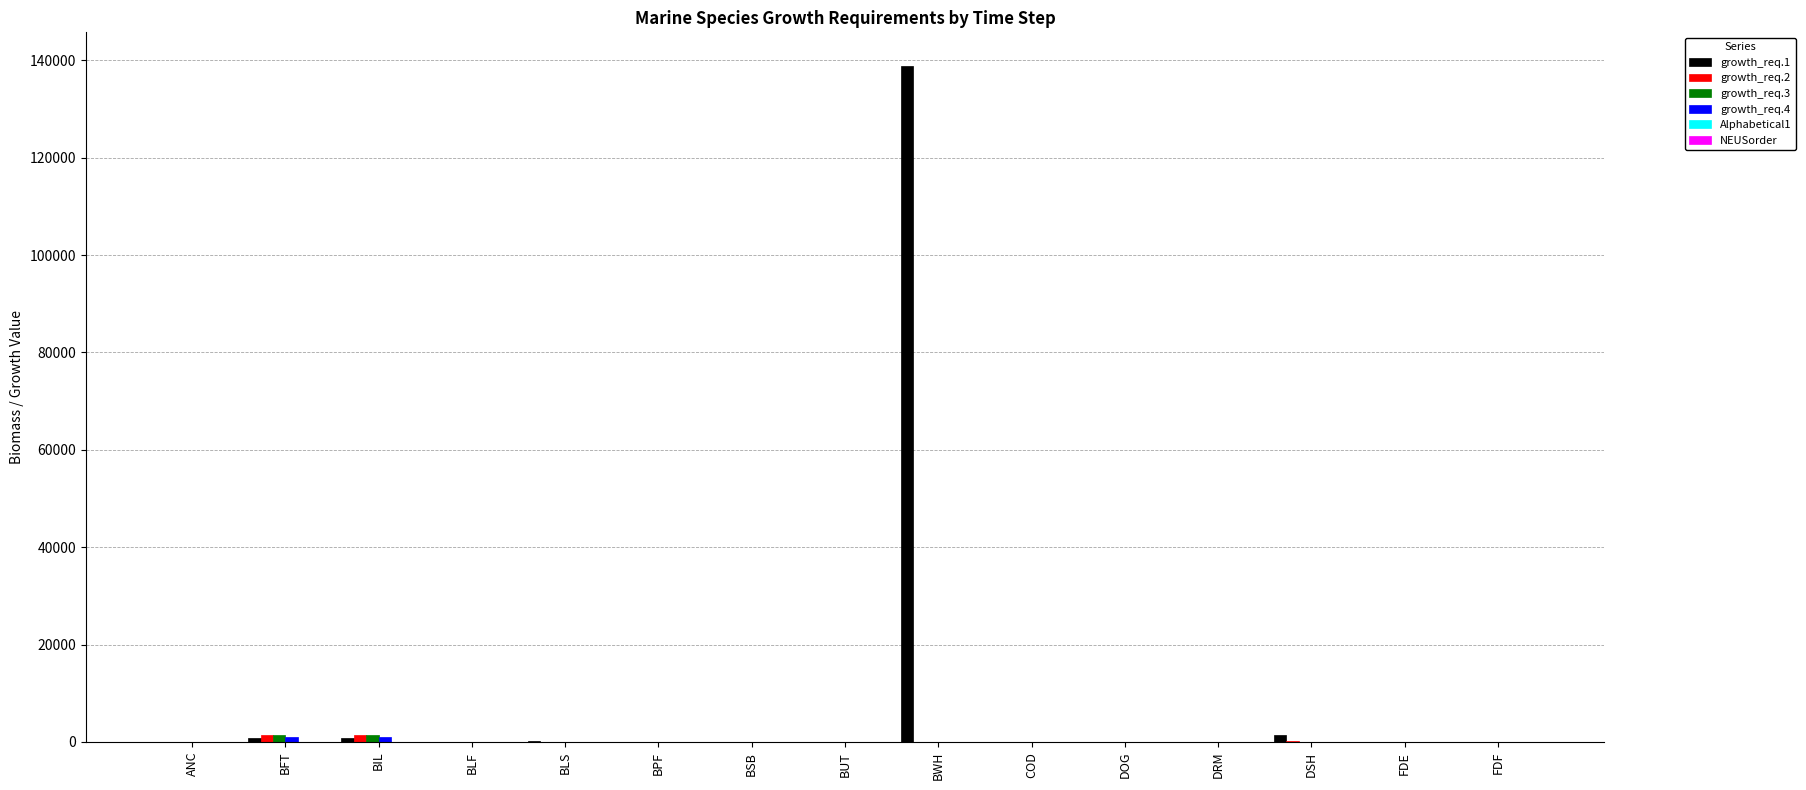

At which category is the sum across all series the highest?

BWH